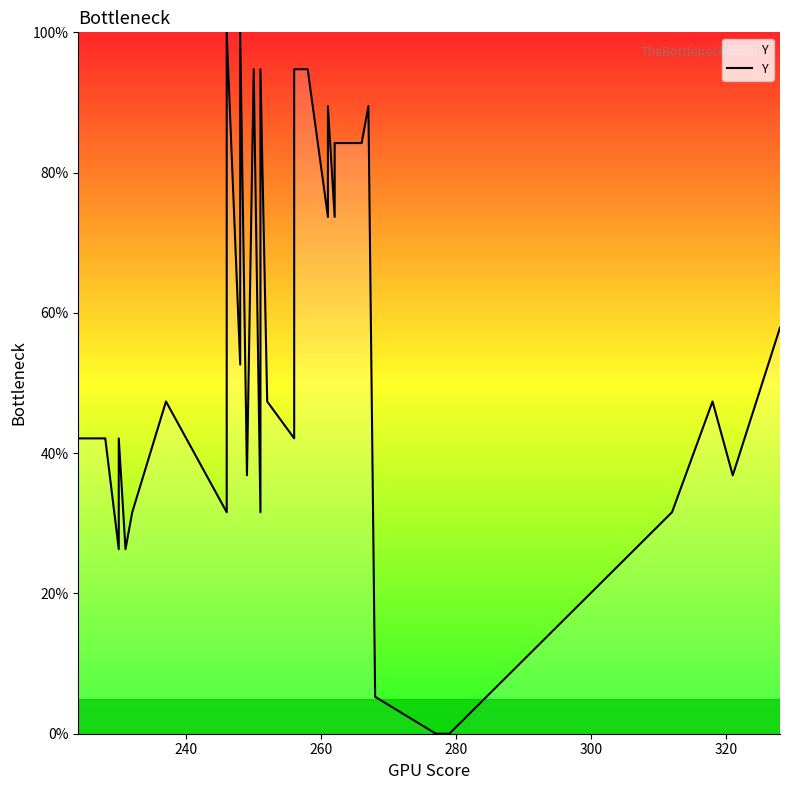

What is the difference between the maximum and minimum values?

100.0